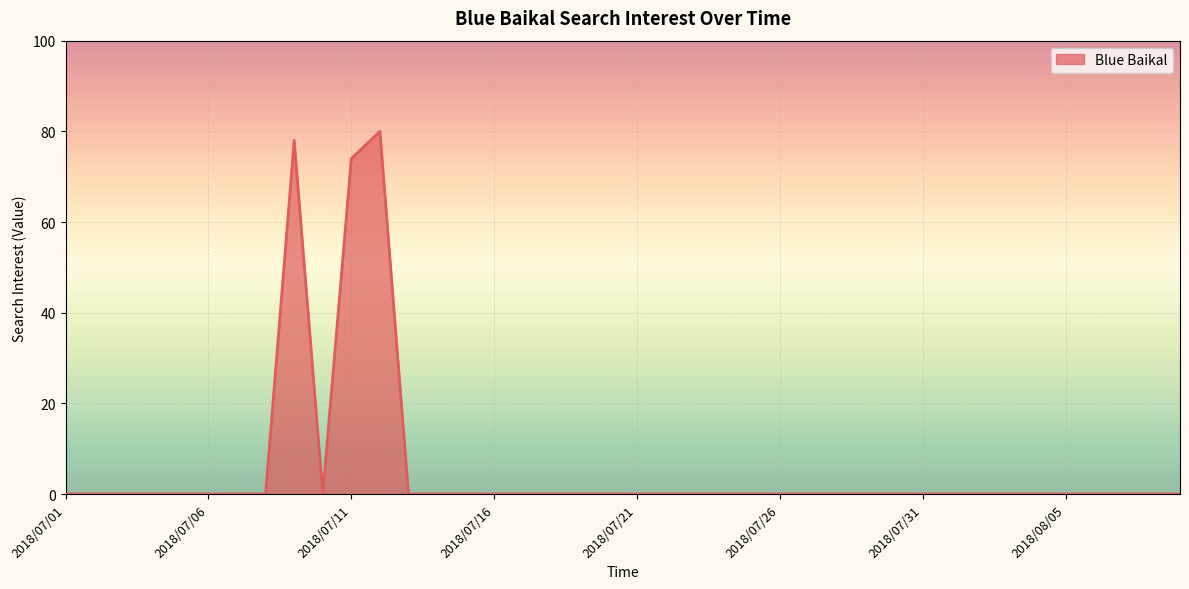

What is the maximum value shown in the chart?

80